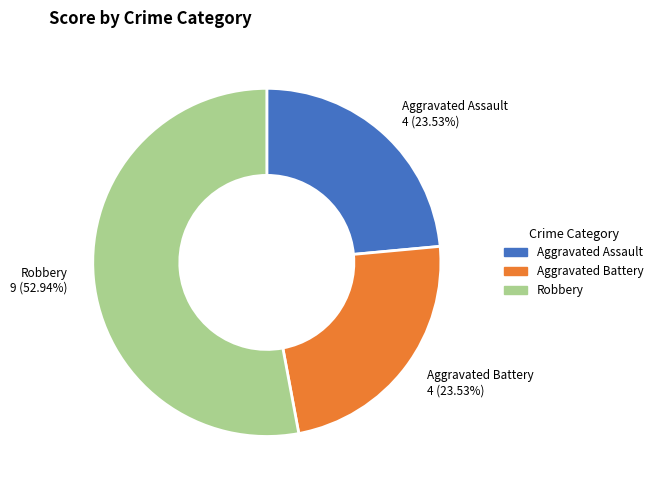

Does Aggravated Assault represent more than half of the total?

No